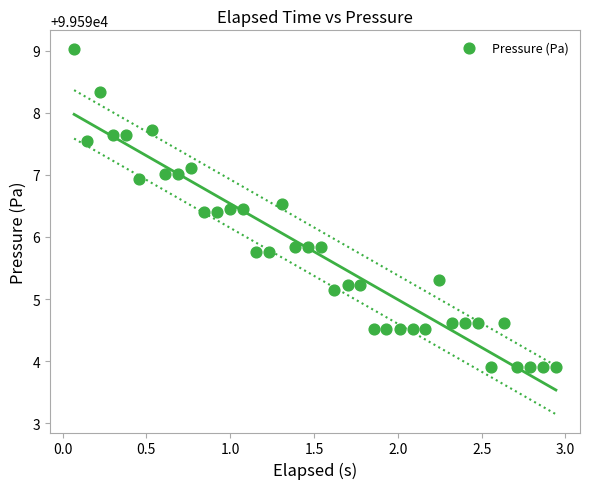

What is the range of X values (max minus min)?

2.9